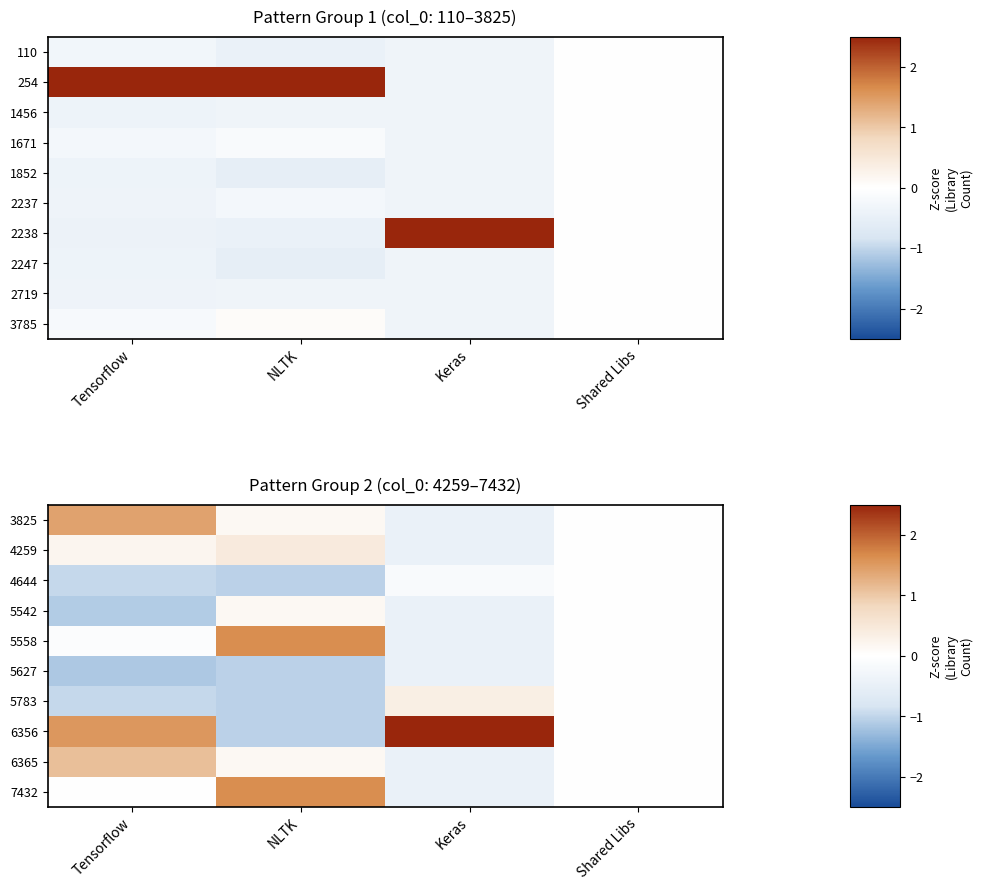

Which has a higher value, Keras or NLTK?

NLTK